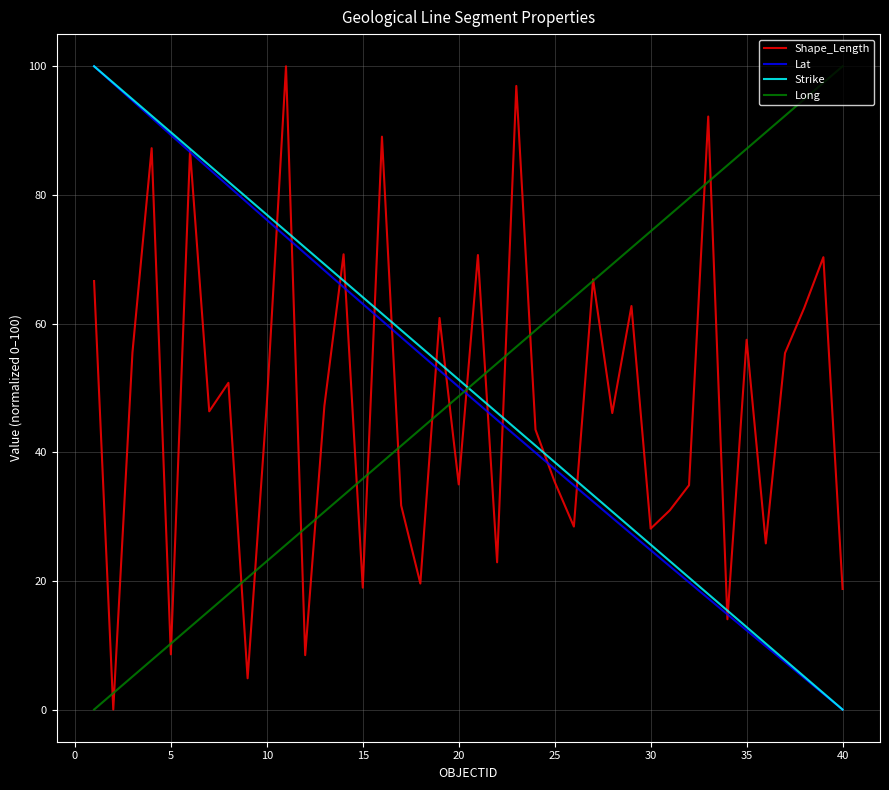

What is the maximum value shown in the chart?

100.0